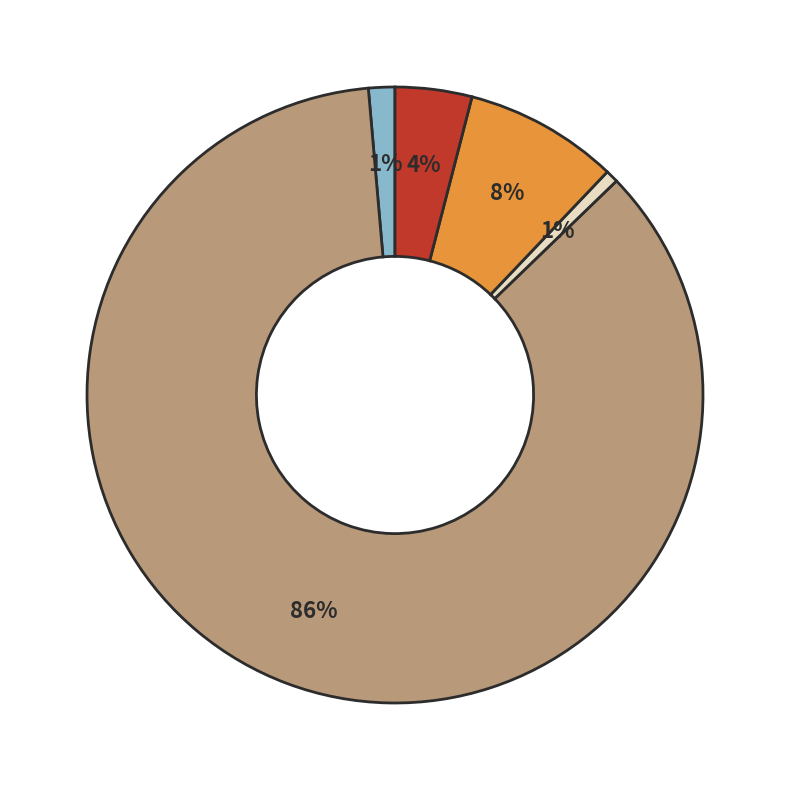

To the nearest percent, what is the average slice percentage?

20%